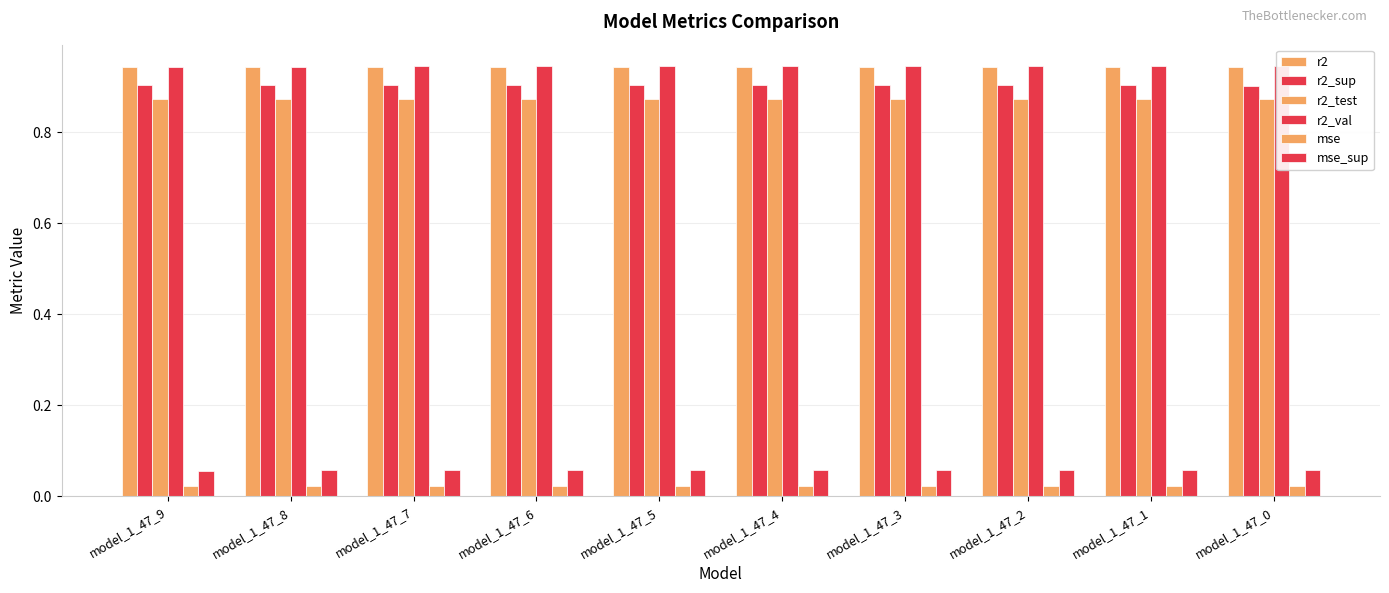

Rank the series at model_1_47_9 from lowest to highest value.

mse, mse_sup, r2_test, r2_sup, r2, r2_val